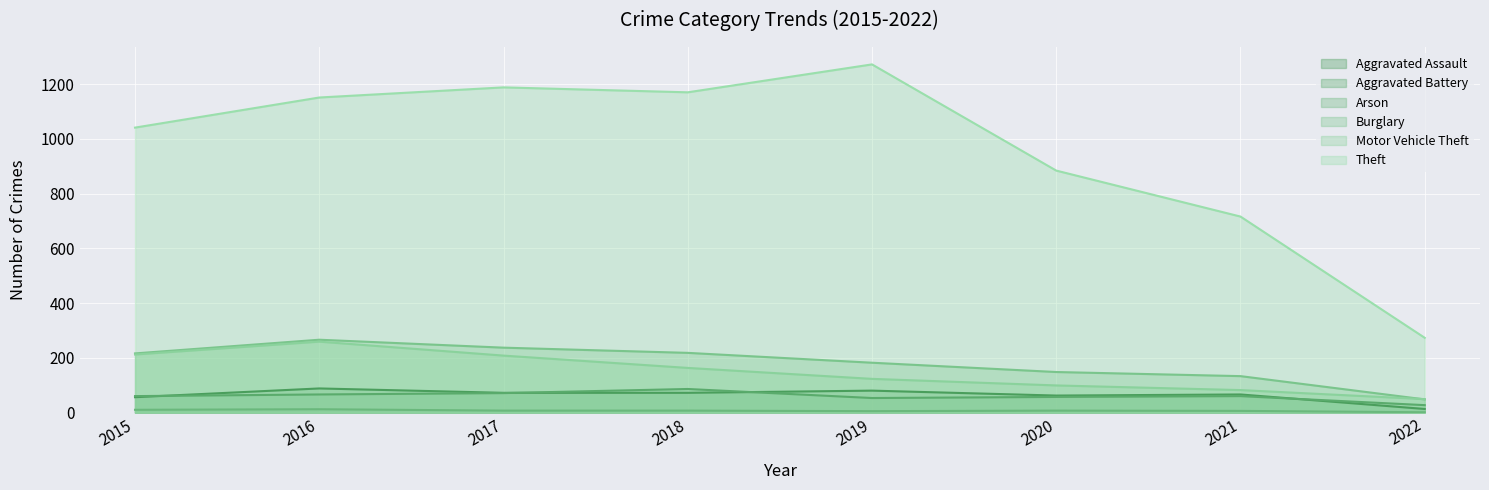

How many values in the Aggravated Battery series are below 60?

3